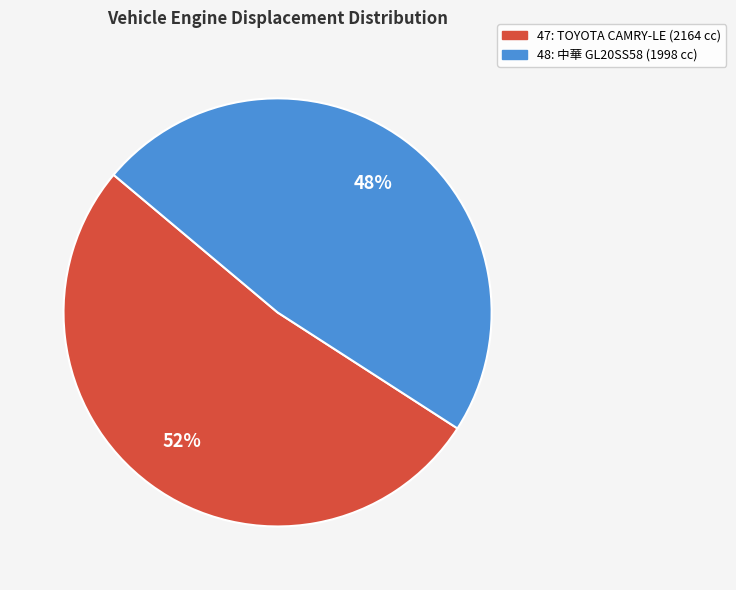

To the nearest percent, what portion does 48 represent?

48%